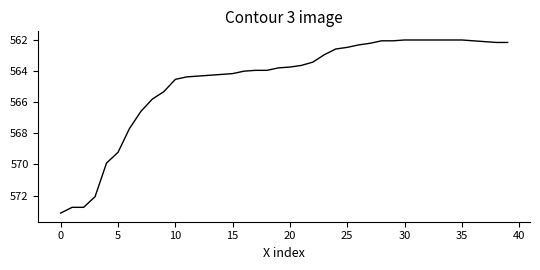

What is the greatest value displayed?

573.1